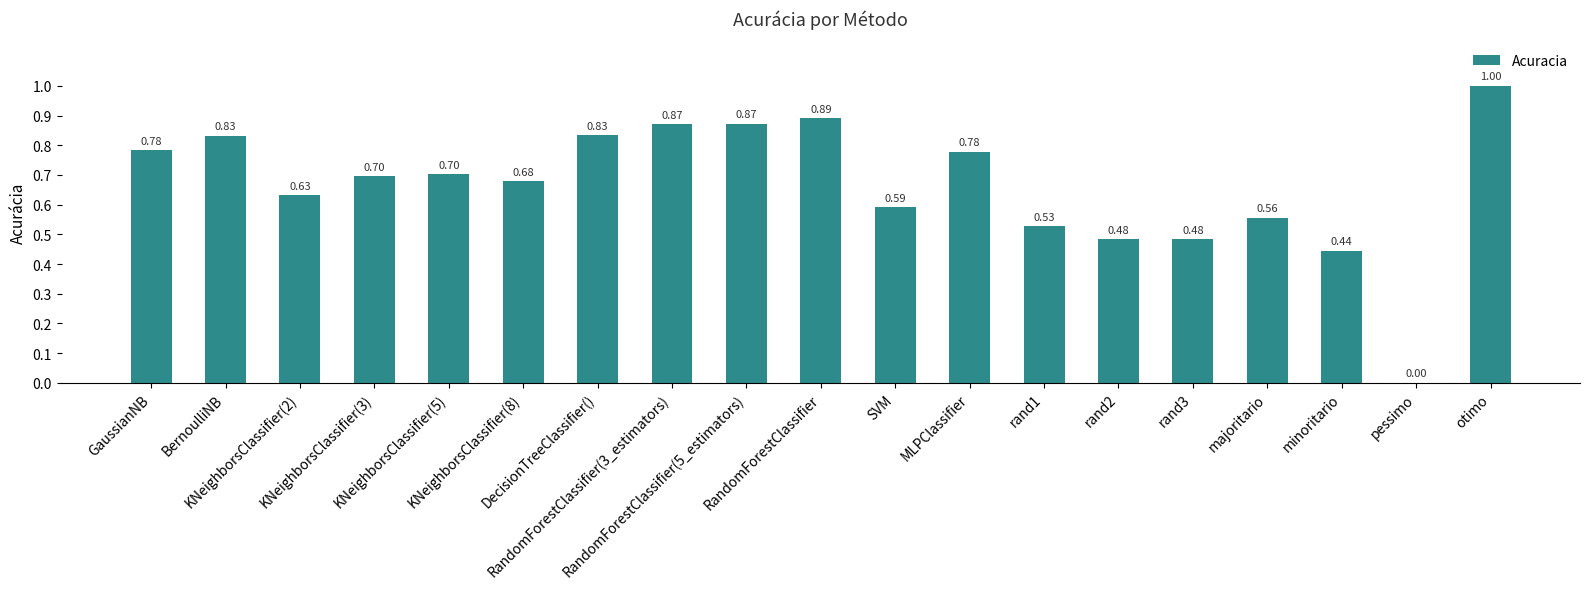

Reading right to left, extract all data points from this chart.

otimo=1.0	pessimo=0.0	minoritario=0.4	majoritario=0.6	rand3=0.5	rand2=0.5	rand1=0.5	MLPClassifier=0.8	SVM=0.6	RandomForestClassifier=0.9	RandomForestClassifier(5_estimators)=0.9	RandomForestClassifier(3_estimators)=0.9	DecisionTreeClassifier()=0.8	KNeighborsClassifier(8)=0.7	KNeighborsClassifier(5)=0.7	KNeighborsClassifier(3)=0.7	KNeighborsClassifier(2)=0.6	BernoulliNB=0.8	GaussianNB=0.8